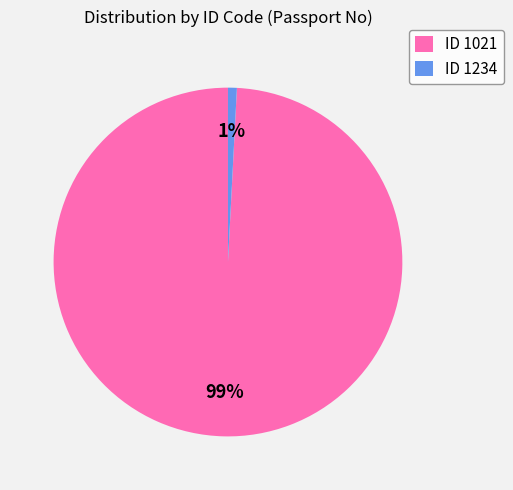

Is the sum of ID 1234 and ID 1021 greater than half?

Yes